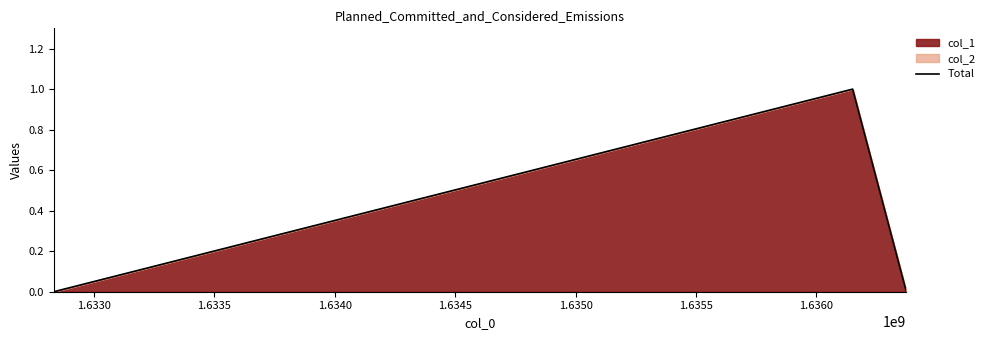

True or false: the data shows 1 at 1.6330.

False